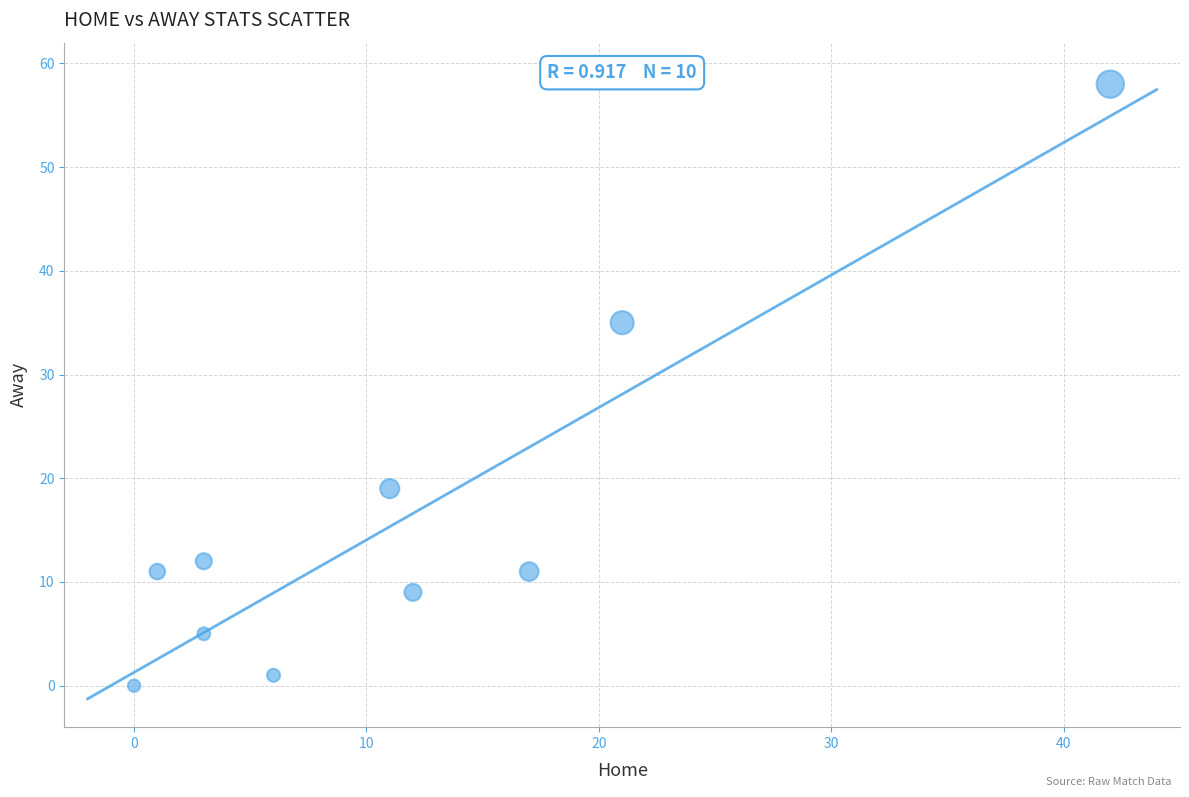

What is the range of Y values (max minus min)?

58